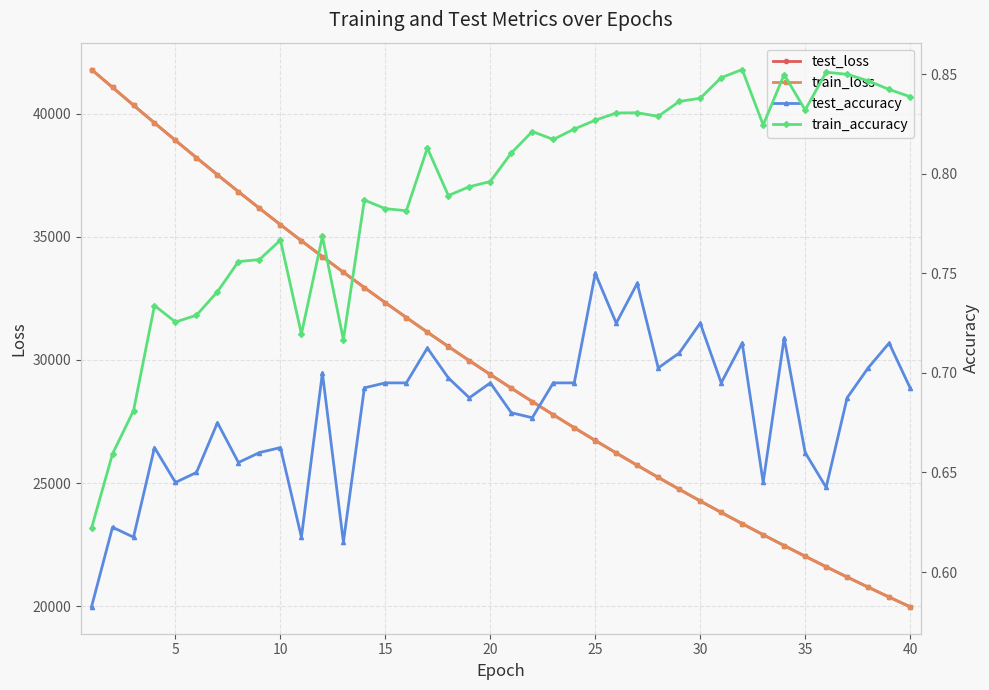

Which series has the largest range (max minus min)?

test_loss